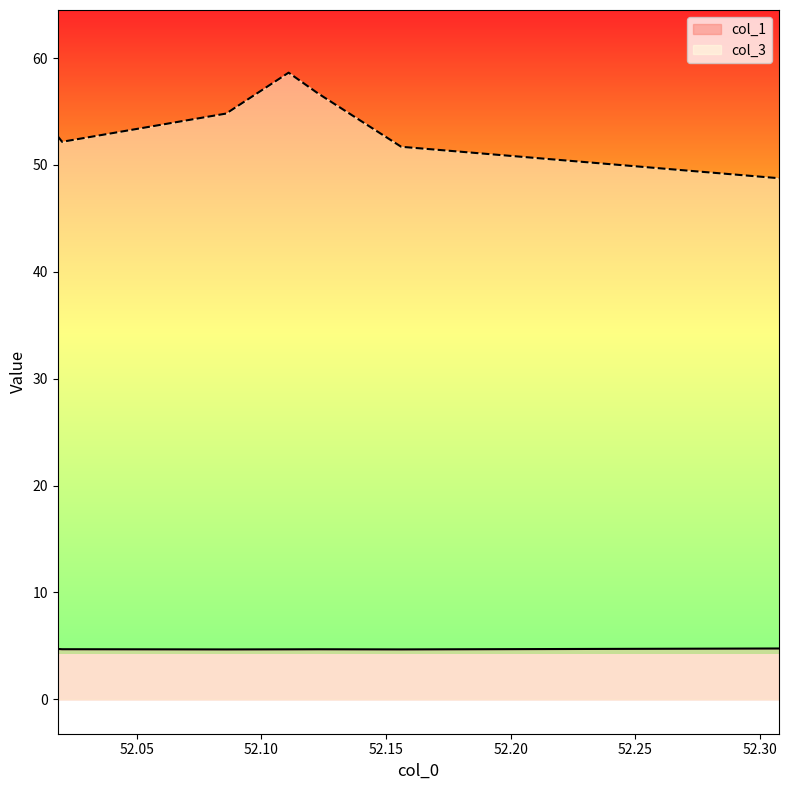

What is the difference between the highest and lowest values at 52.30770169?

44.0